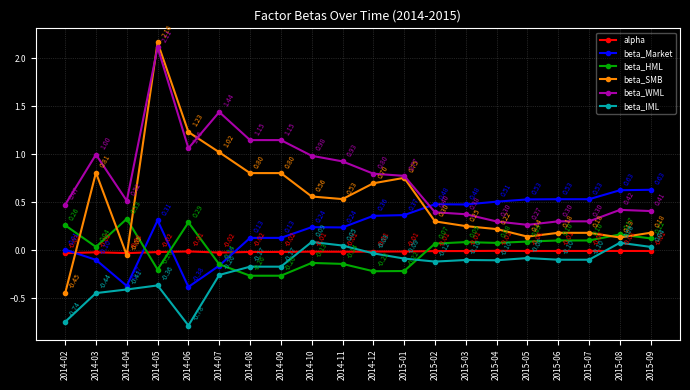

After their last crossing, which series has the higher values: beta_WML or beta_SMB?

beta_WML